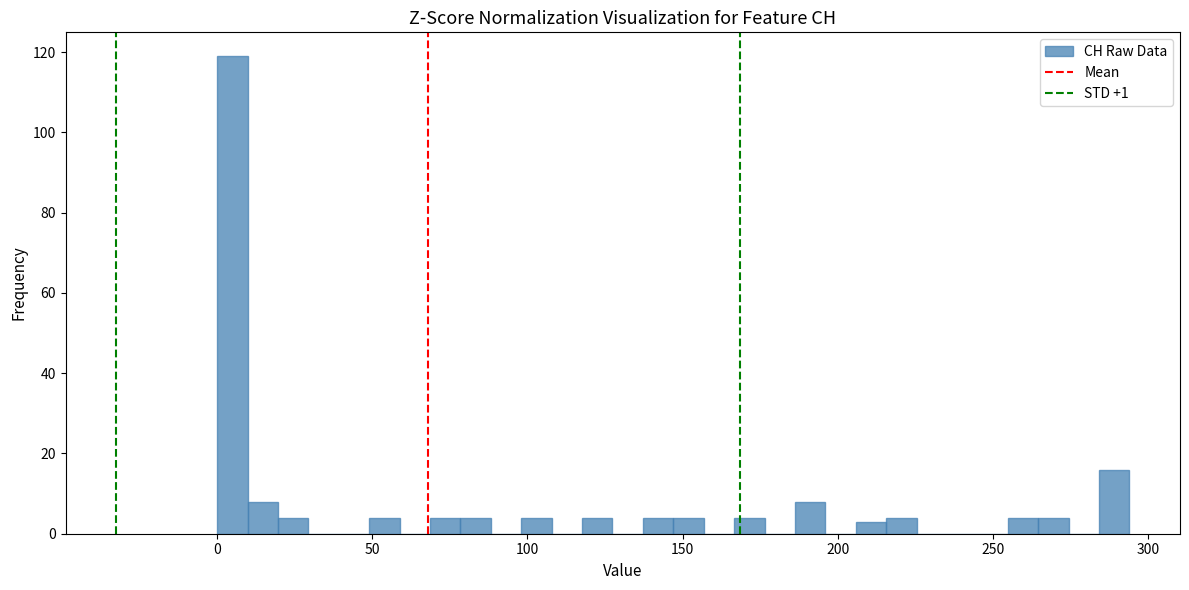

Read against the x-axis, roughly where is the centre of the tallest bar?

5